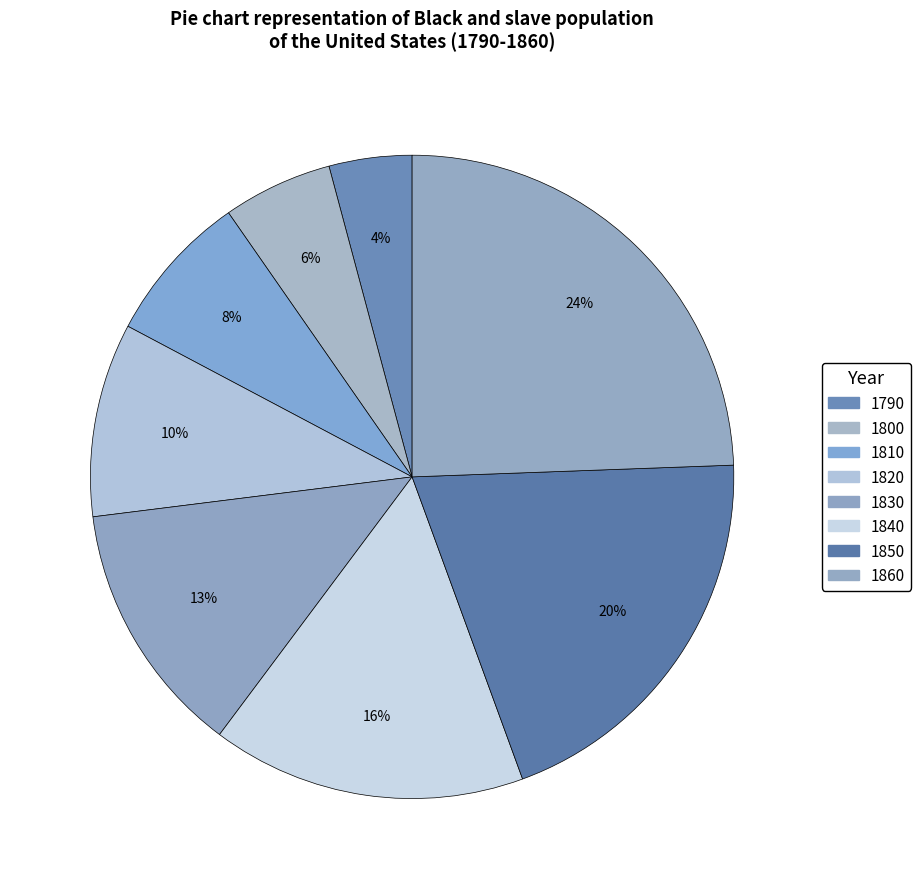

Combined, what portion of the pie is 1830 and 1810?

20.4%